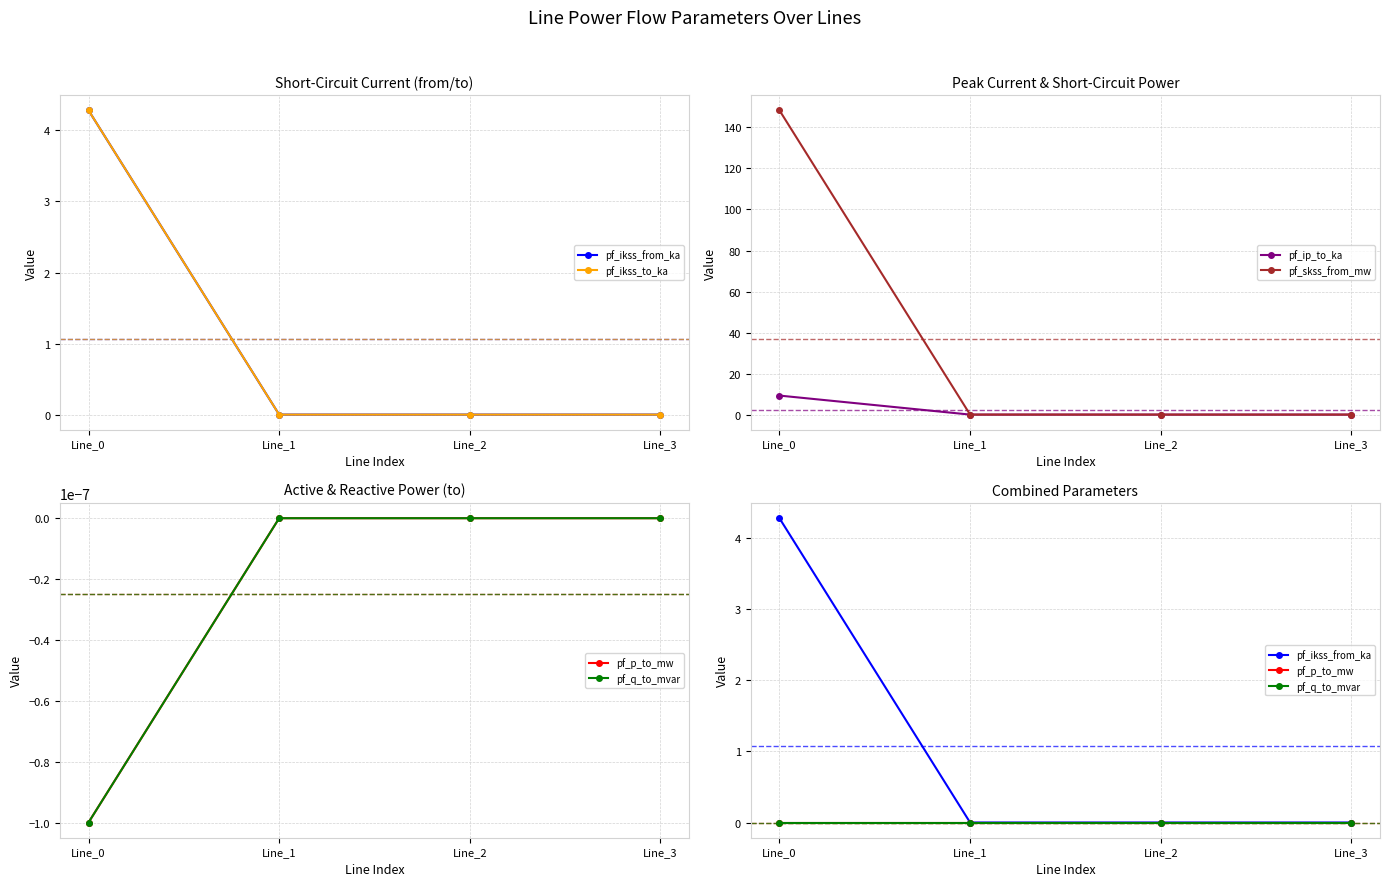

Reading right to left, extract all data points from this chart.

pf_ikss_from_ka: 0.0	0.0	0.0	4.3
pf_ikss_to_ka: 0.0	0.0	0.0	4.3
pf_ip_to_ka: 0.0	0.0	0.0	9.3
pf_skss_from_mw: 0.0	0.0	0.0	148.4
pf_p_to_mw: 0.0	0.0	0.0	-0.0
pf_q_to_mvar: 0.0	-0.0	-0.0	-0.0